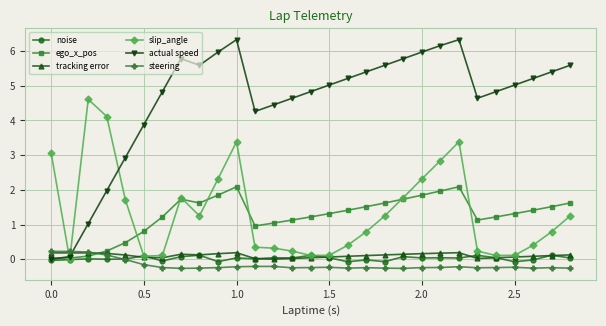

How many interior local peaks does the actual speed series have?

3